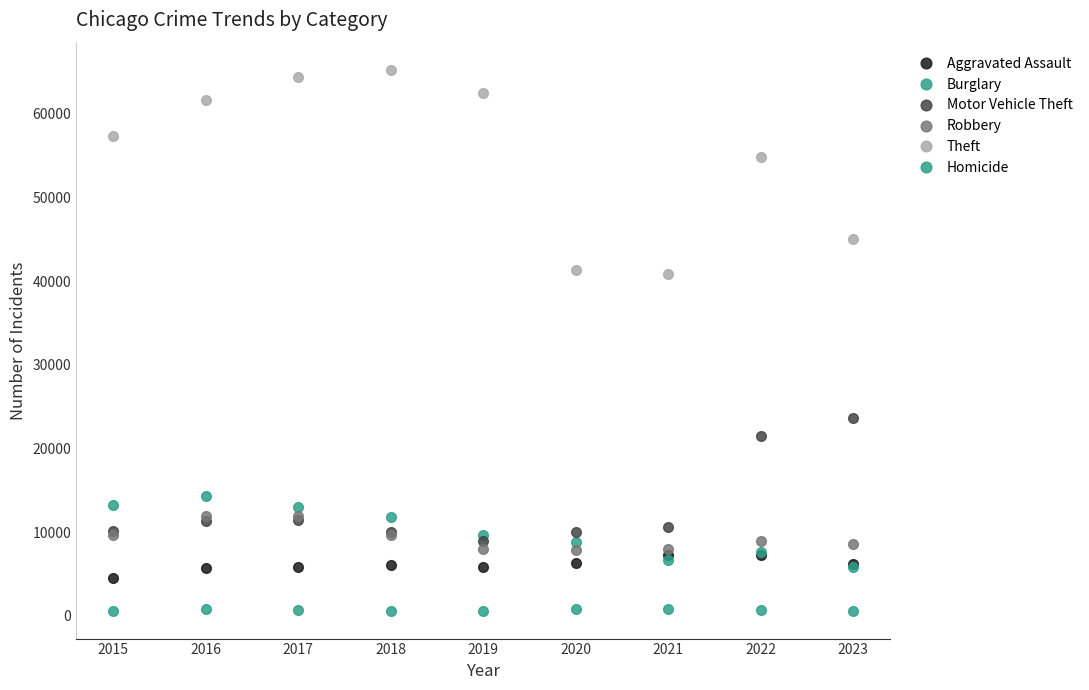

Reading left to right, extract all data points from this chart.

Aggravated Assault: 2015=4480	2016=5712	2017=5793	2018=6001	2019=5841	2020=6263	2021=7242	2022=7280	2023=6167
Burglary: 2015=13184	2016=14289	2017=13001	2018=11747	2019=9638	2020=8758	2021=6659	2022=7595	2023=5874
Motor Vehicle Theft: 2015=10068	2016=11286	2017=11380	2018=9985	2019=8977	2020=9959	2021=10603	2022=21447	2023=23695
Robbery: 2015=9638	2016=11960	2017=11880	2018=9681	2019=7995	2020=7855	2021=7918	2022=8964	2023=8549
Theft: 2015=57350	2016=61621	2017=64386	2018=65287	2019=62492	2020=41324	2021=40802	2022=54840	2023=45056
Homicide: 2015=496	2016=786	2017=672	2018=589	2019=498	2020=787	2021=804	2022=719	2023=501